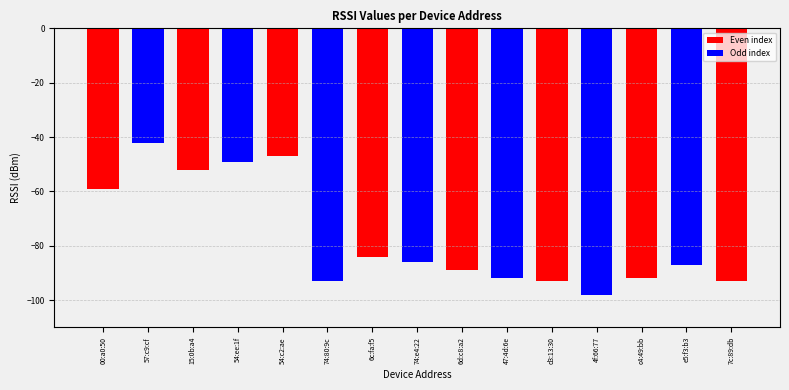

What is the smallest value displayed?

-98